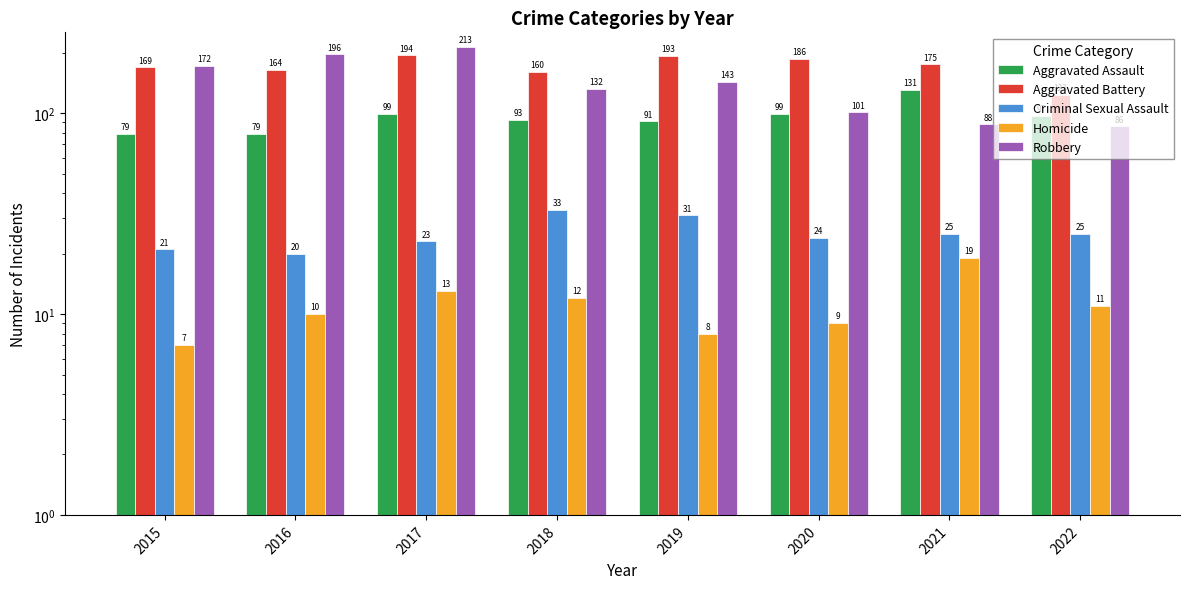

Are the bars horizontal?

No